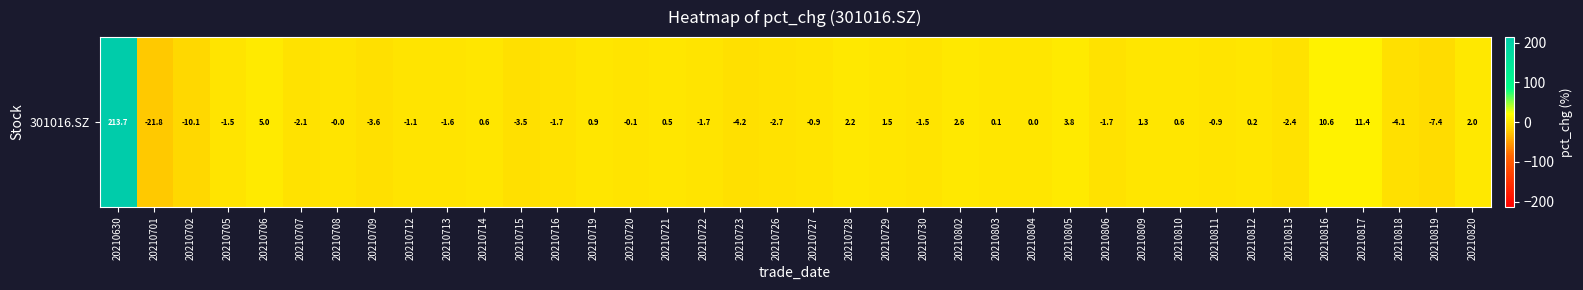

What is the difference between the maximum and minimum values?

235.5